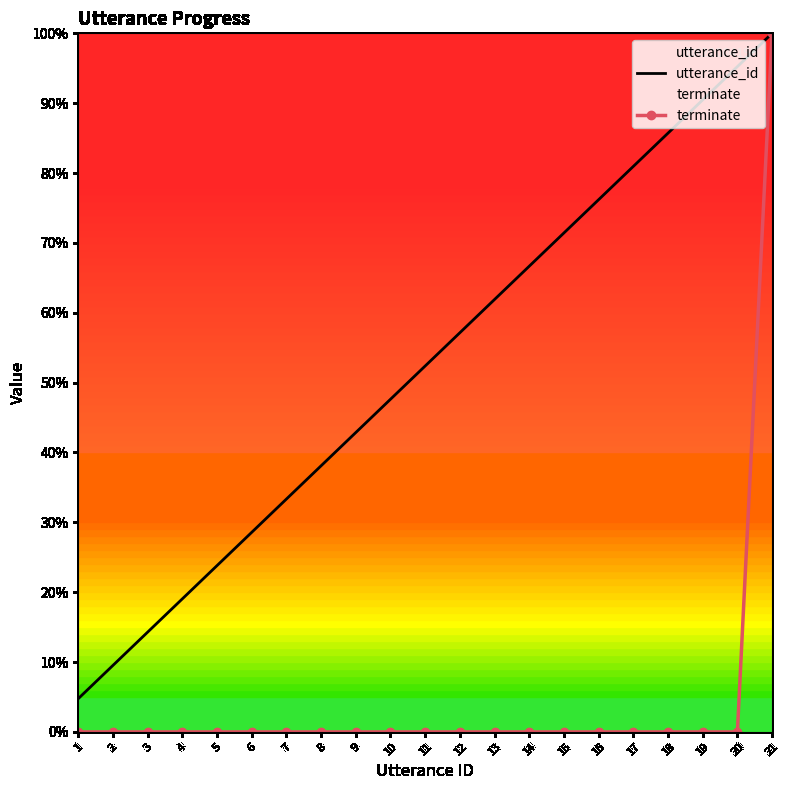

True or false: utterance_id and terminate cross at least once.

False